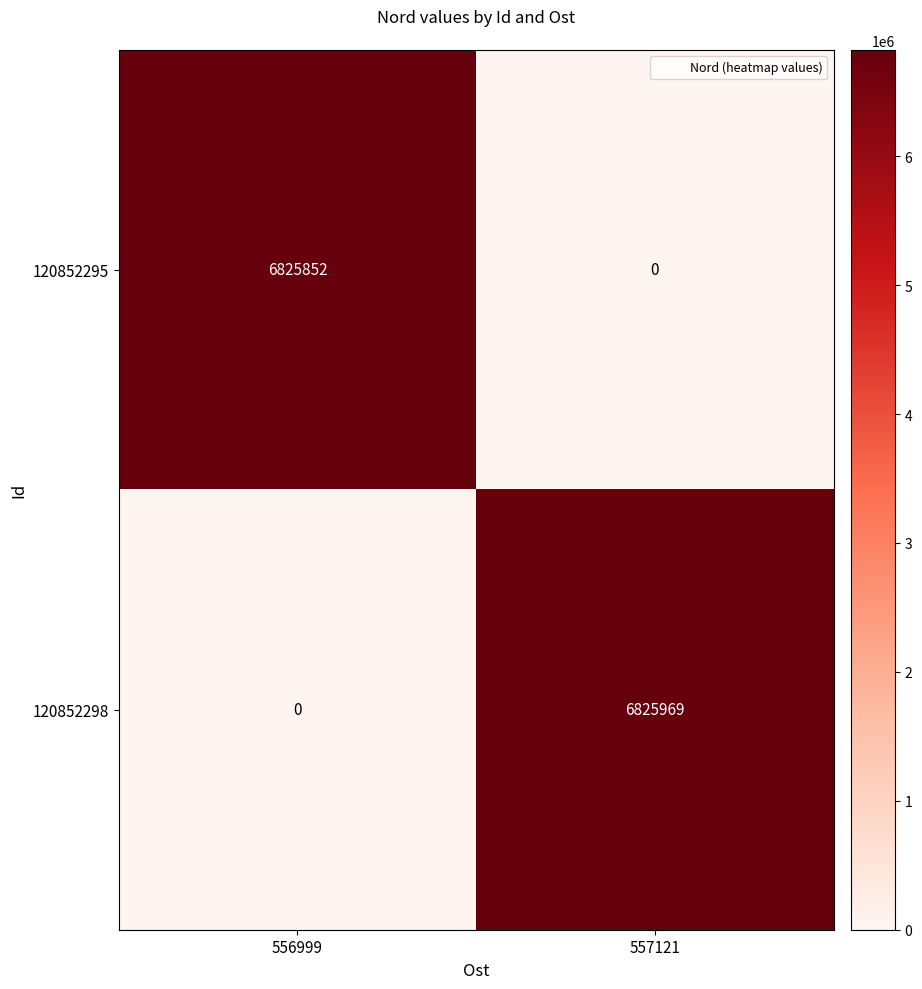

Which series changed the most between 556999 and 557121?

120852298